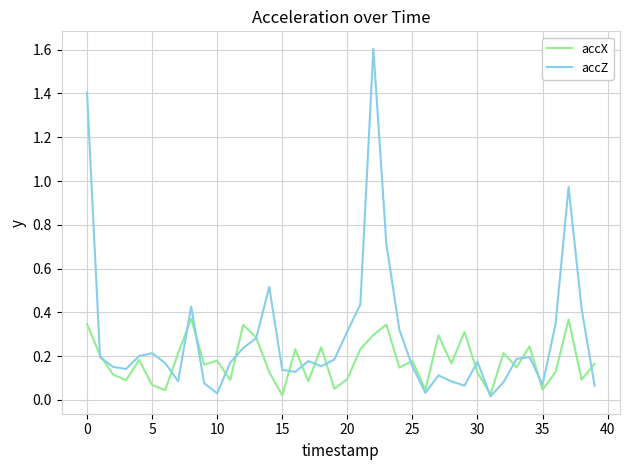

List the series in order of their peak value, highest first.

accZ, accX